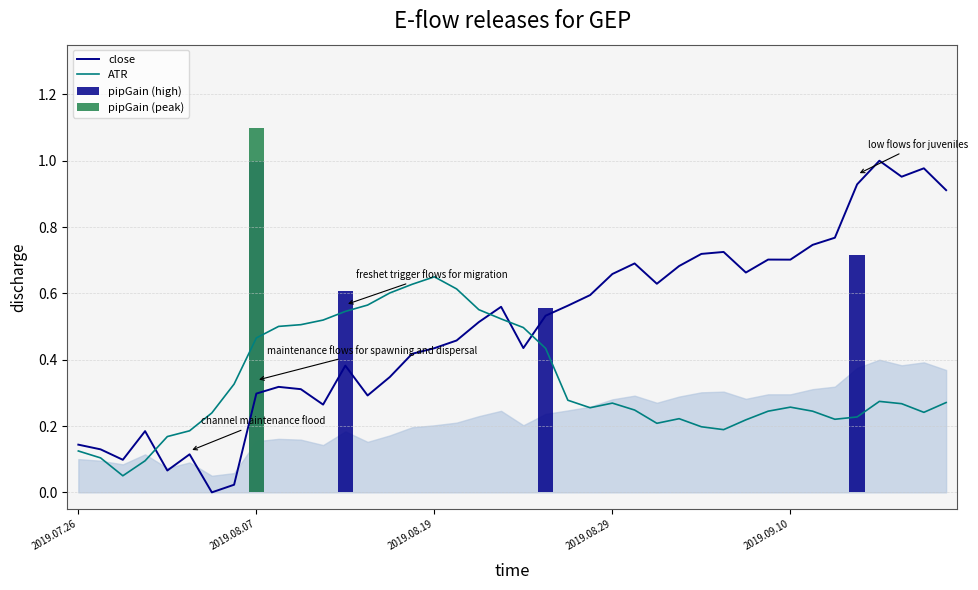

What is the difference between the close values at 5 and 34?

0.7